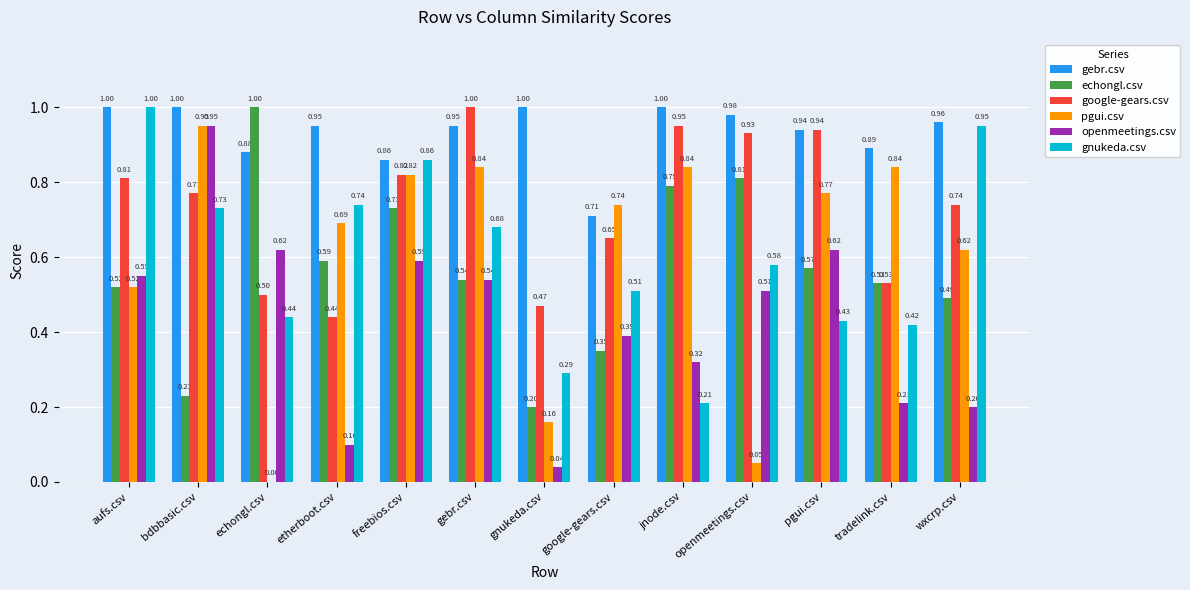

True or false: echongl.csv has a value of 1.0 at echongl.csv.

True